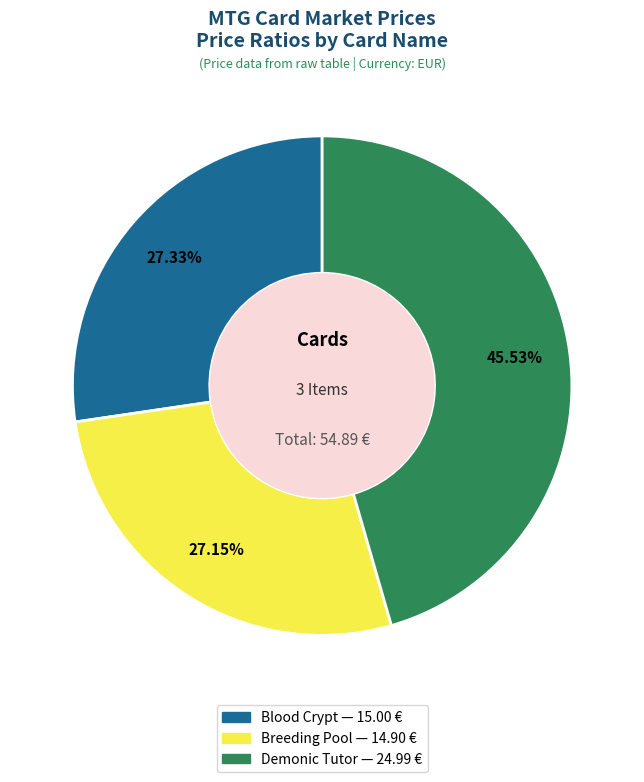

Do Breeding Pool and Blood Crypt together represent more than half of the pie?

Yes